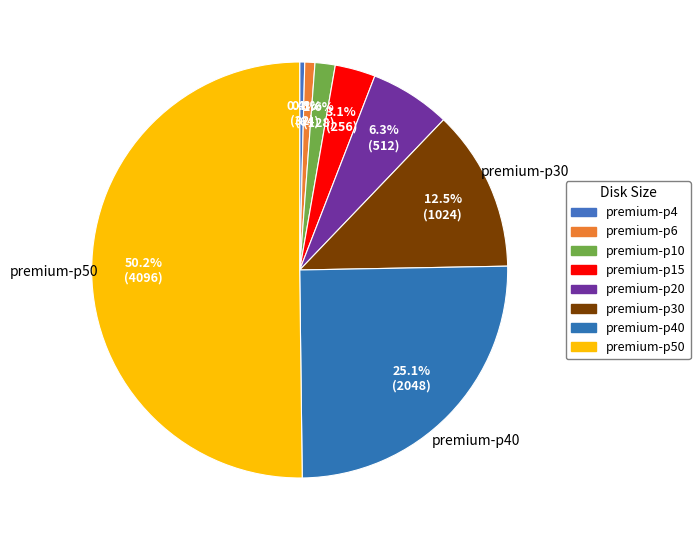

Does any single category account for the majority?

Yes